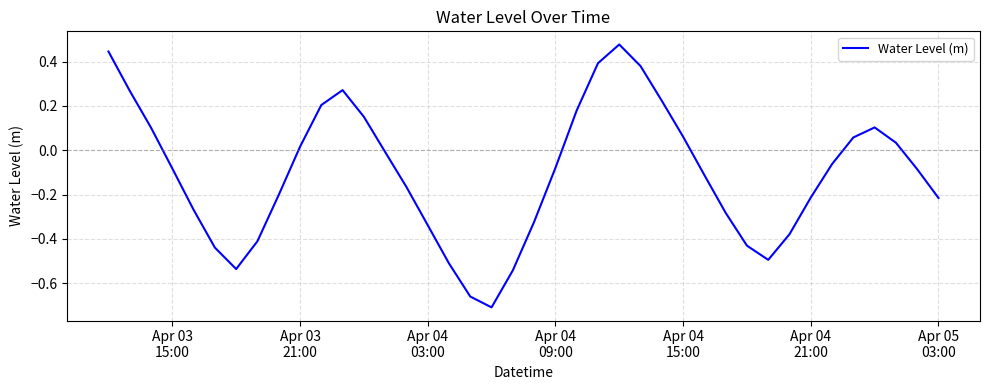

What is the difference between the maximum and minimum values?

1.2